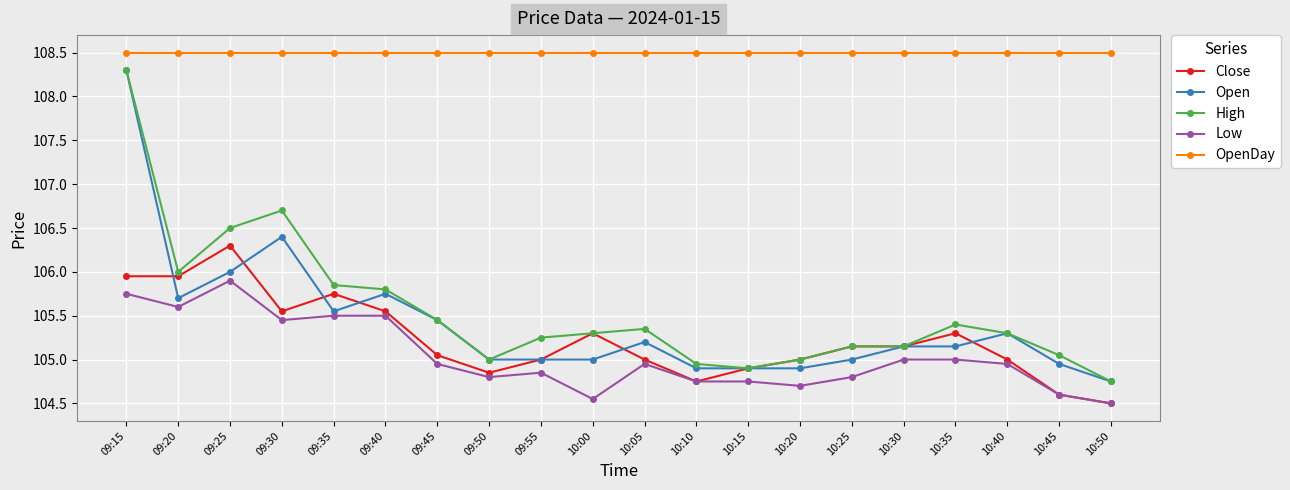

At which category does Open reach its first local peak?

09:30